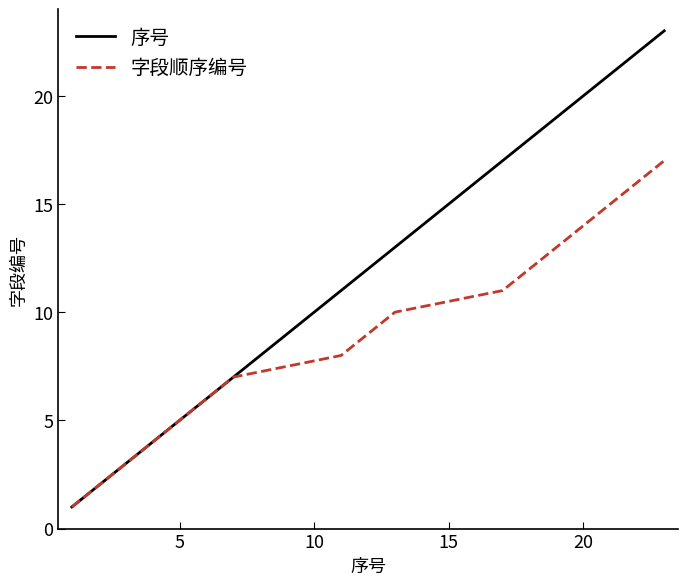

What is the highest value of the 序号 series?

23